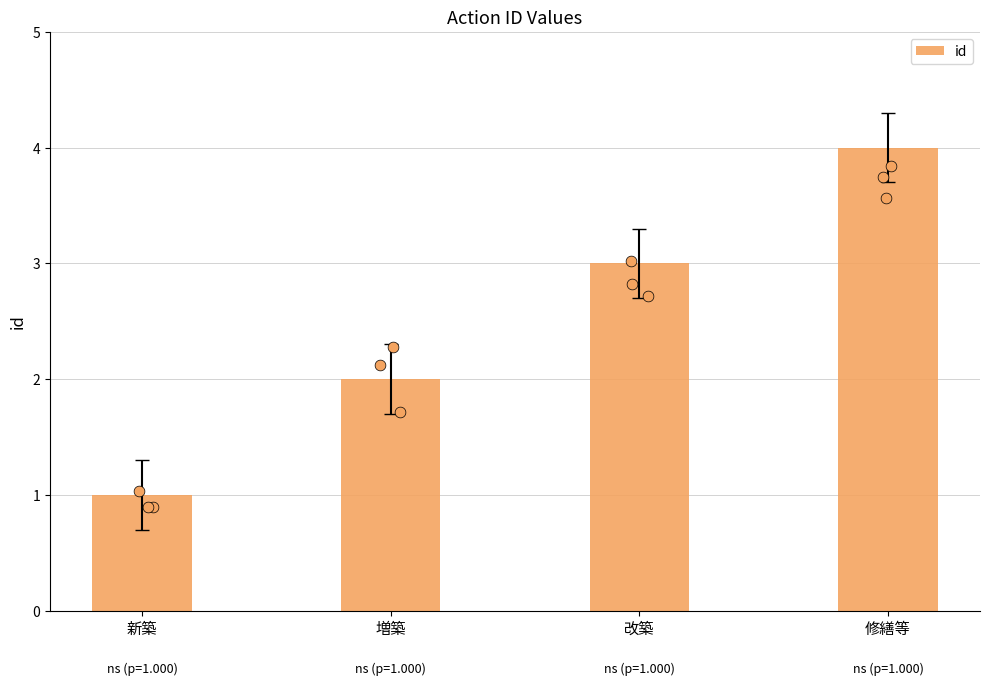

Between 増築 and 改築, which is larger?

改築